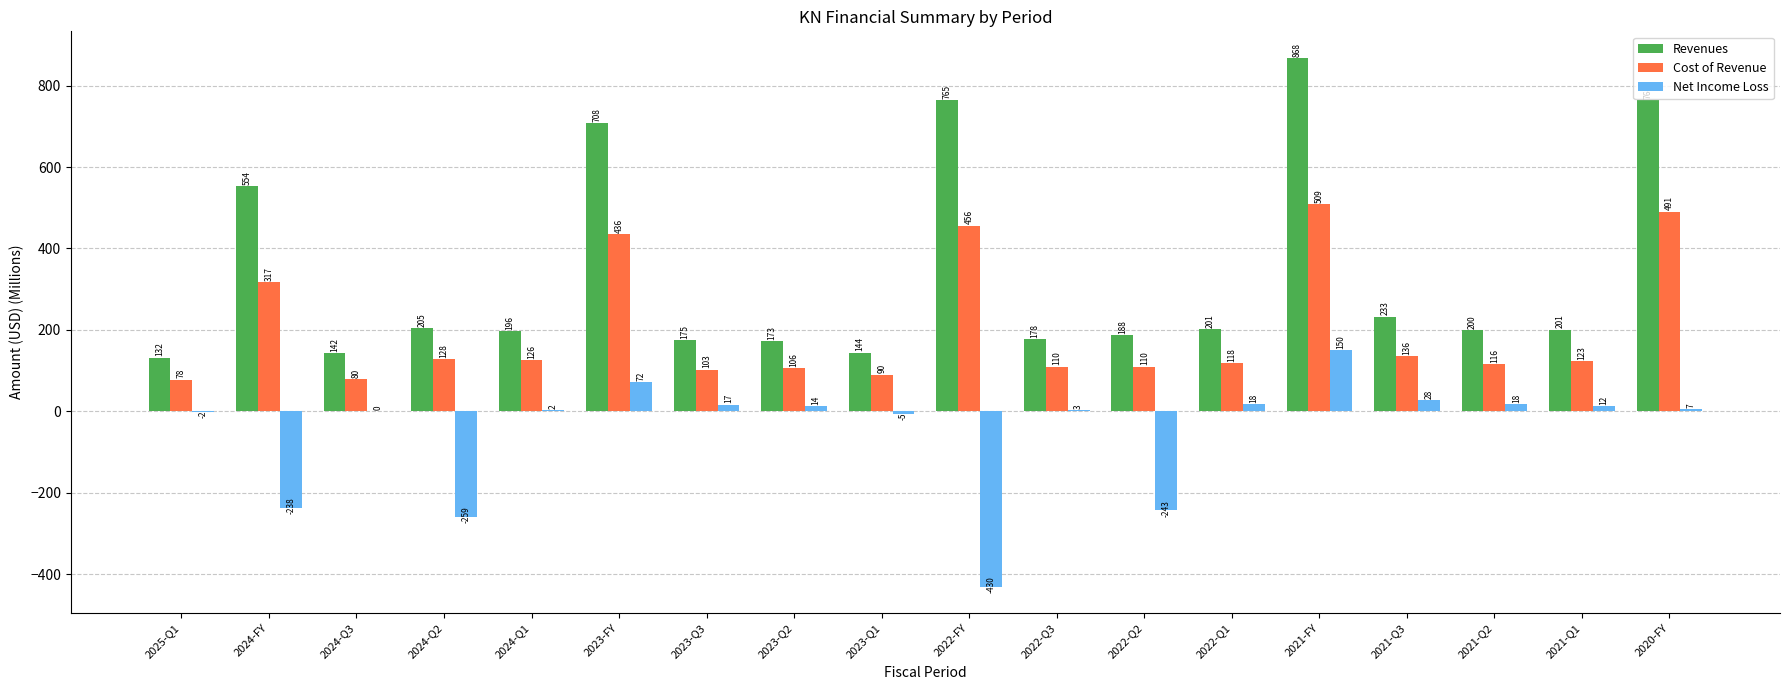

Count the number of categories in the chart.

18